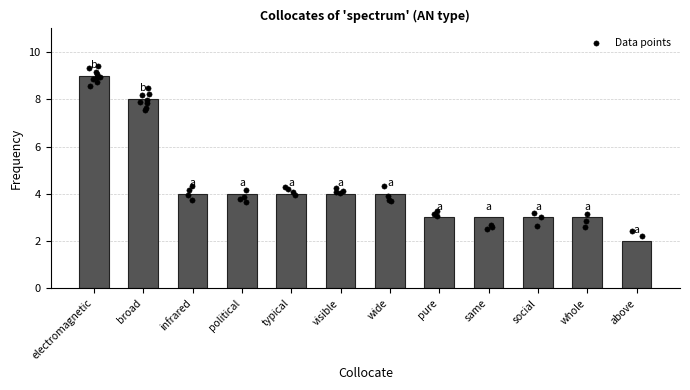

Which has a higher value, wide or social?

wide